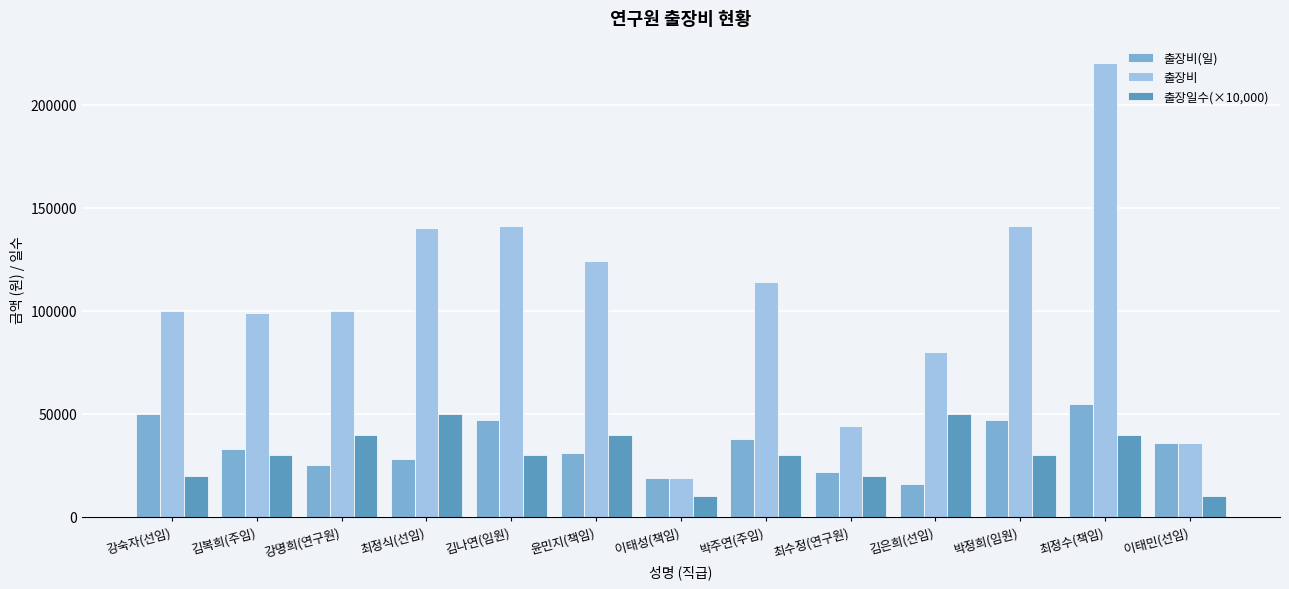

What is the approximate value of 출장비 at 김나연(임원)?

141000